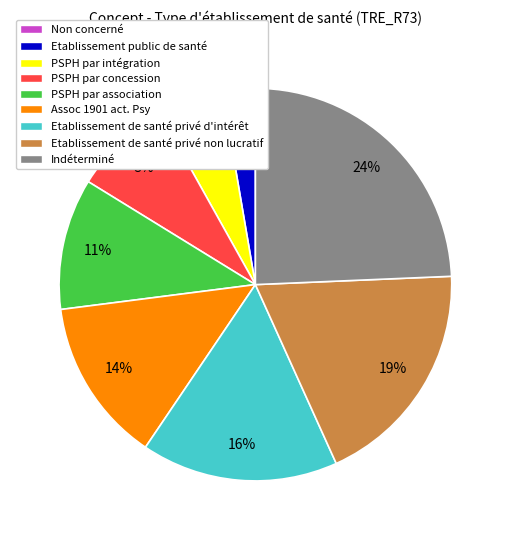

To the nearest percent, what is the difference between the Indéterminé and PSPH par intégration slice percentages?

19%